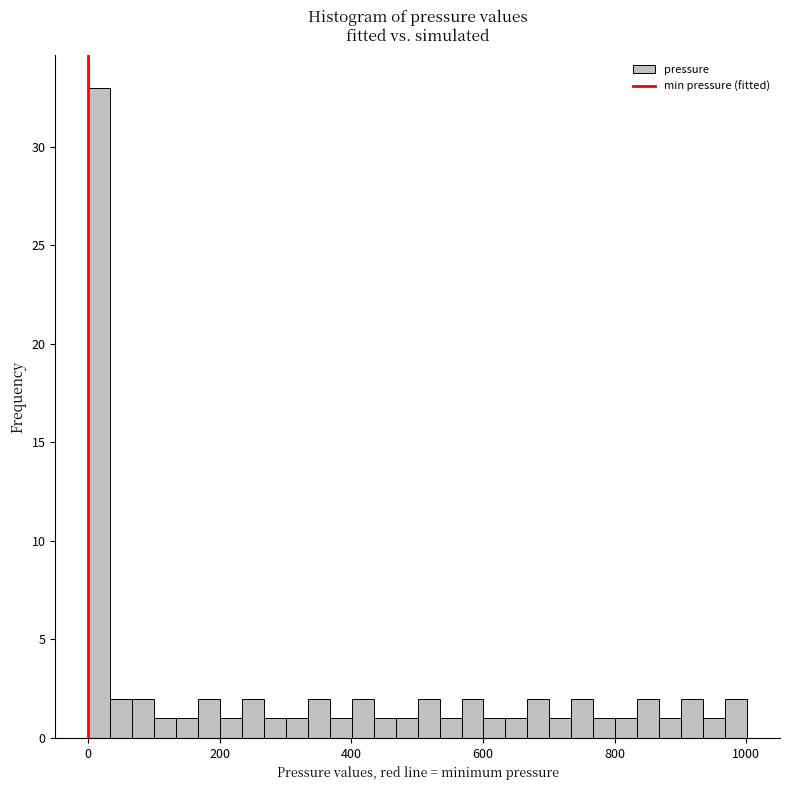

Read against the x-axis, roughly where is the centre of the tallest bar?

20